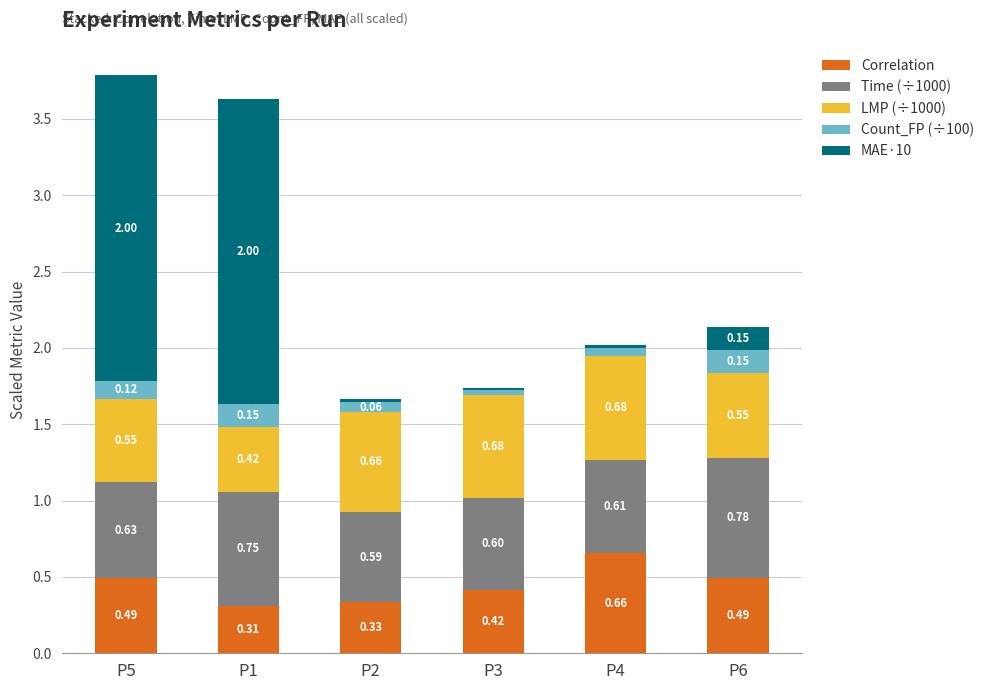

What is the sum of the Correlation values at P3 and P5?

0.9